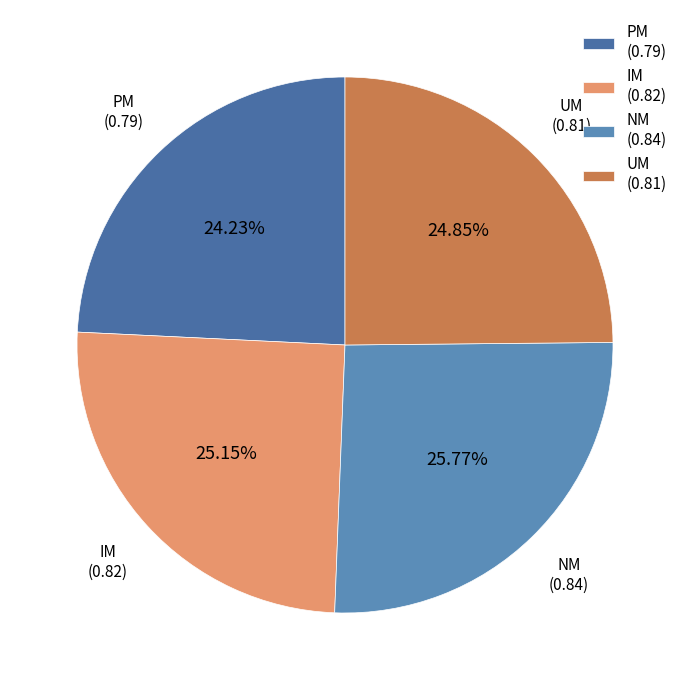

True or false: NM accounts for 35% of the total.

False